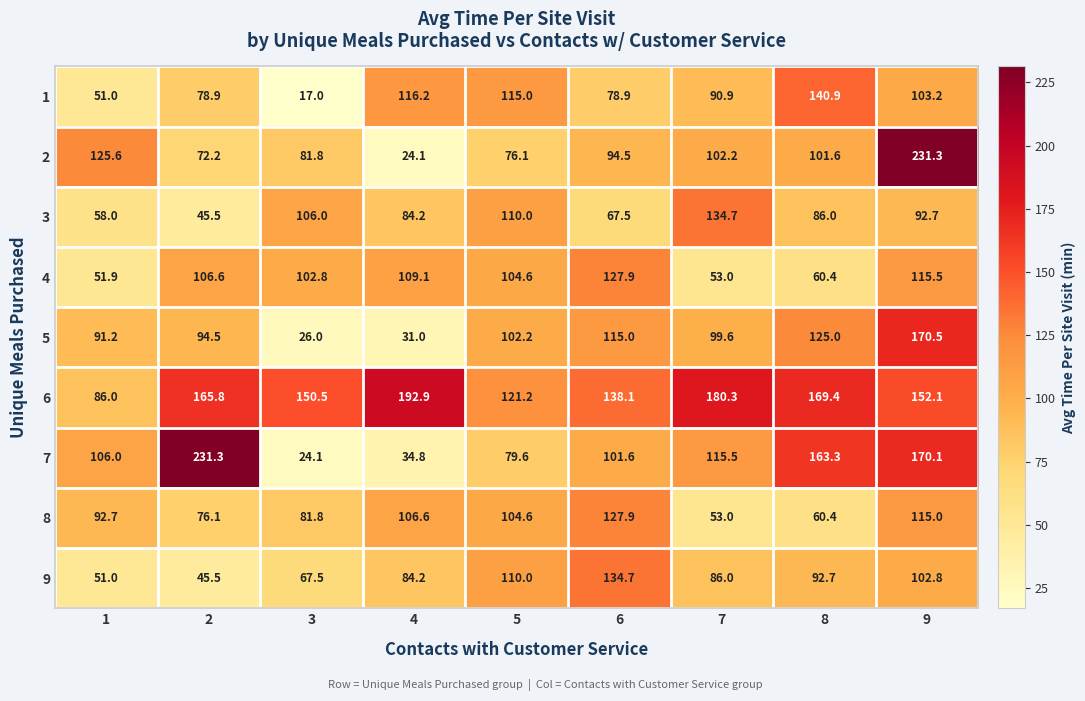

At 9, list the series in order from largest to smallest.

2, 5, 7, 6, 4, 8, 1, 9, 3